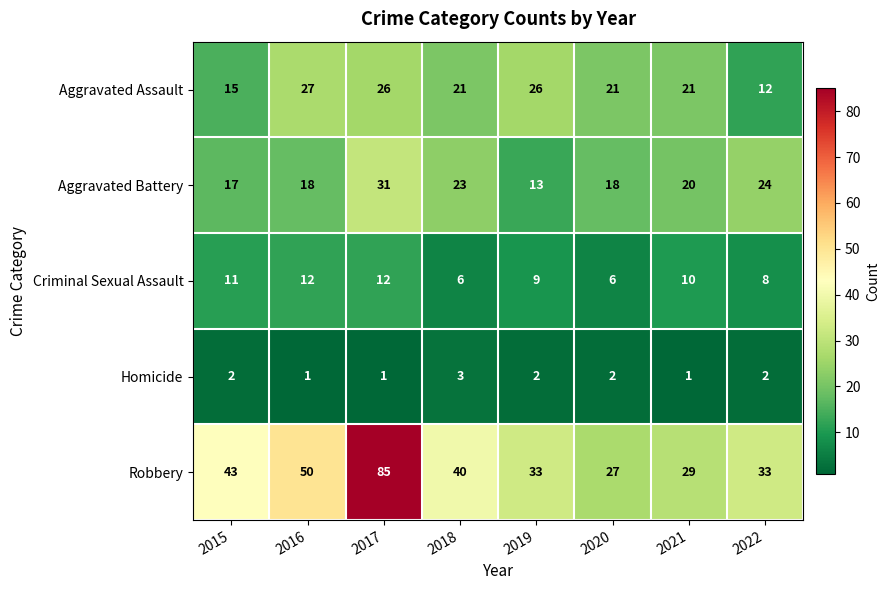

What value does the Aggravated Battery series have at 2021, to the nearest 5?

20